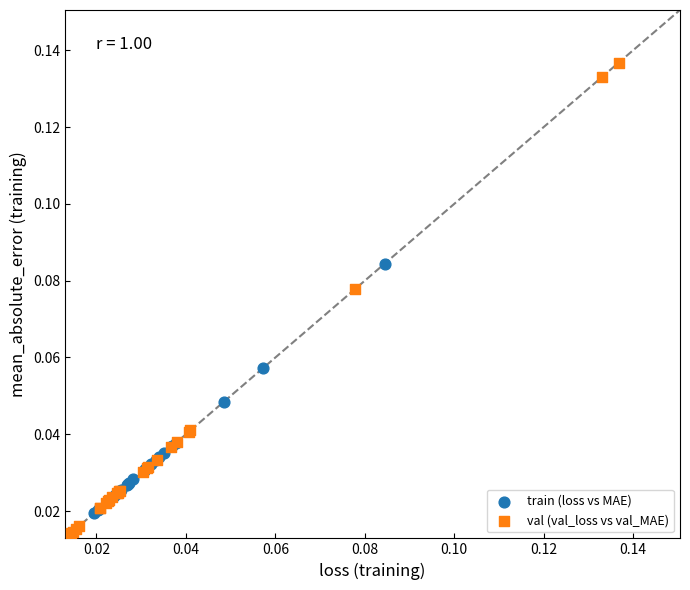

Which series contains the highest Y value?

val (val_loss vs val_MAE)